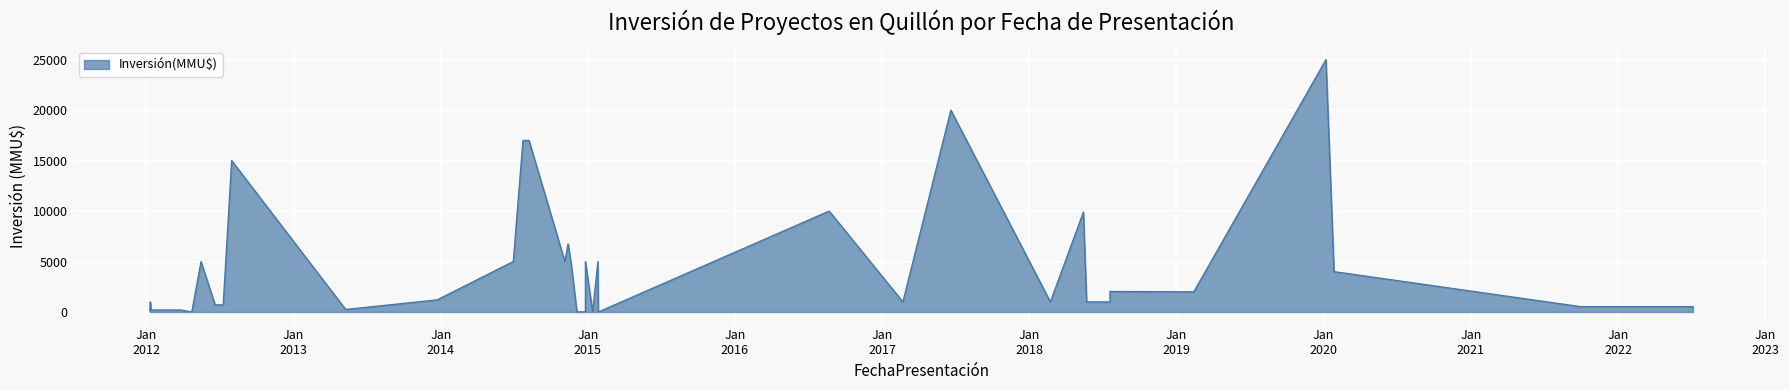

Count the number of values greater than 1000.

19